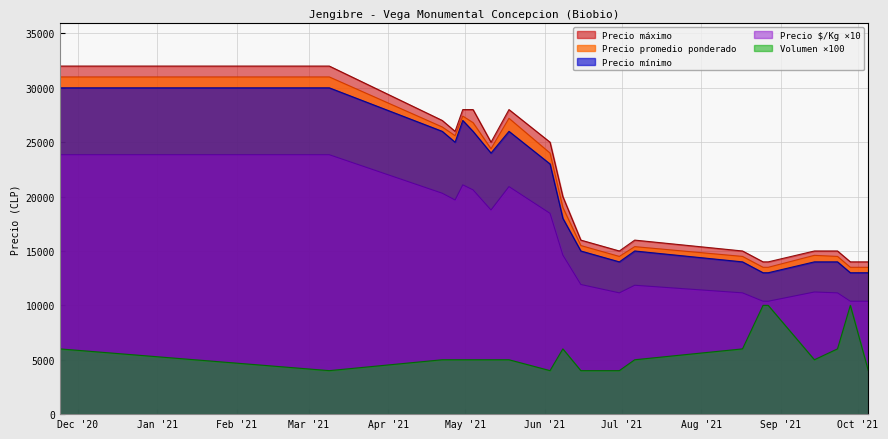

List the series in order of their peak value, lowest first.

Volumen ×100, Precio $/Kg ×10, Precio mínimo, Precio promedio ponderado, Precio máximo